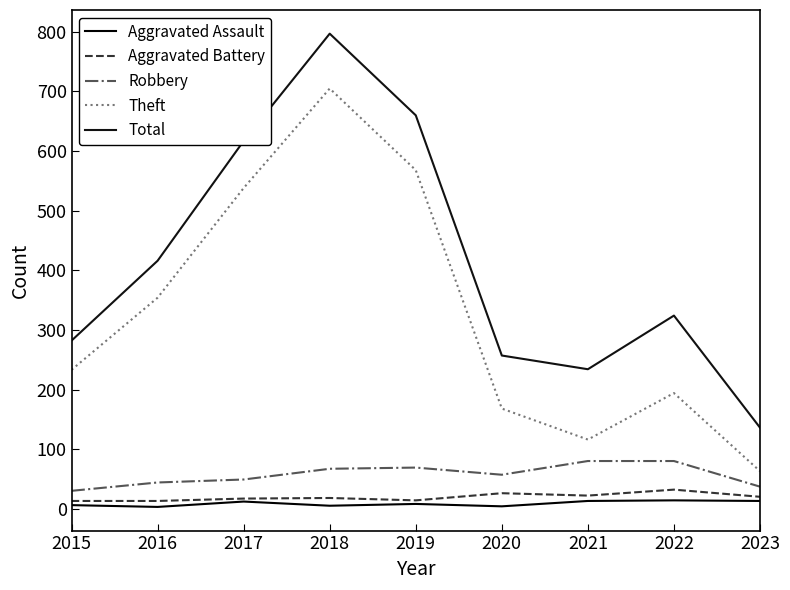

Is it true that Aggravated Assault equals 12 at 2017?

True